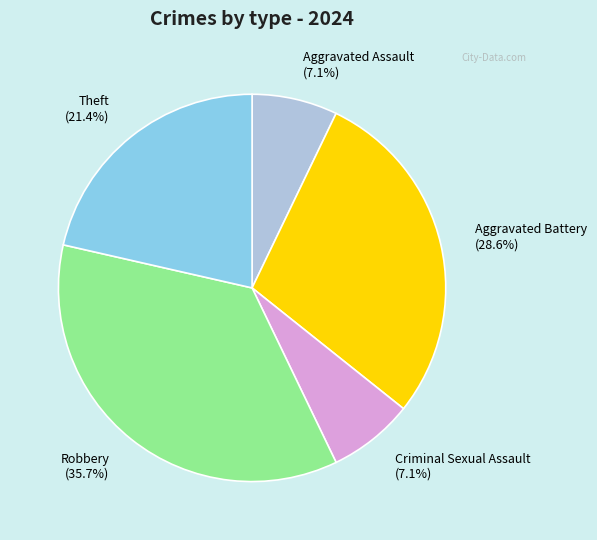

Approximately how many times larger is the value at Aggravated Battery compared to Aggravated Assault?

4.0